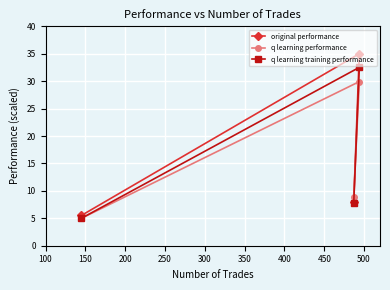

List the series in order of their overall mean, highest first.

original performance, q learning training performance, q learning performance